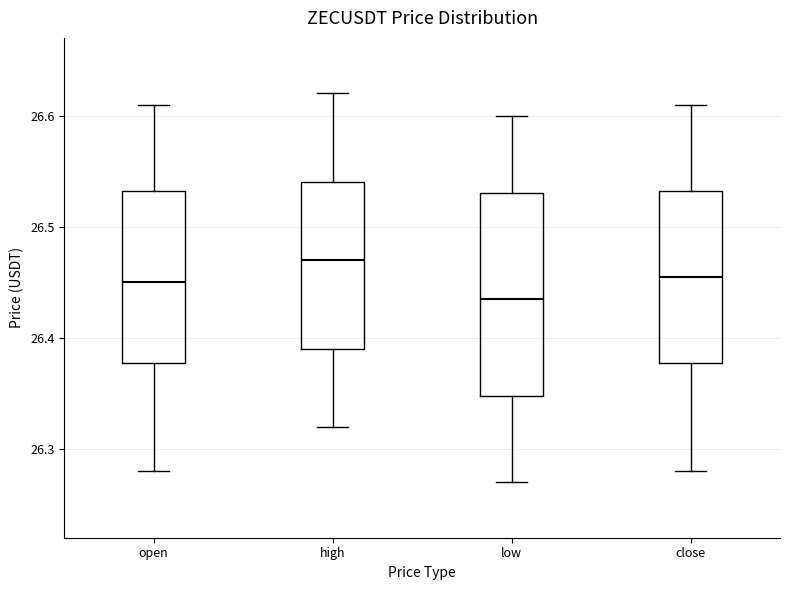

Reading left to right, read every box against the y-axis: the position of its median line, the range the box covers, and the ends of its whiskers. The values are not printed on the chart, so give them approximately, as read against the axis.

open: median 26.45, box 26.38 to 26.53, whiskers 26.28 to 26.61
high: median 26.47, box 26.39 to 26.54, whiskers 26.32 to 26.62
low: median 26.44, box 26.35 to 26.53, whiskers 26.27 to 26.60
close: median 26.46, box 26.38 to 26.53, whiskers 26.28 to 26.61